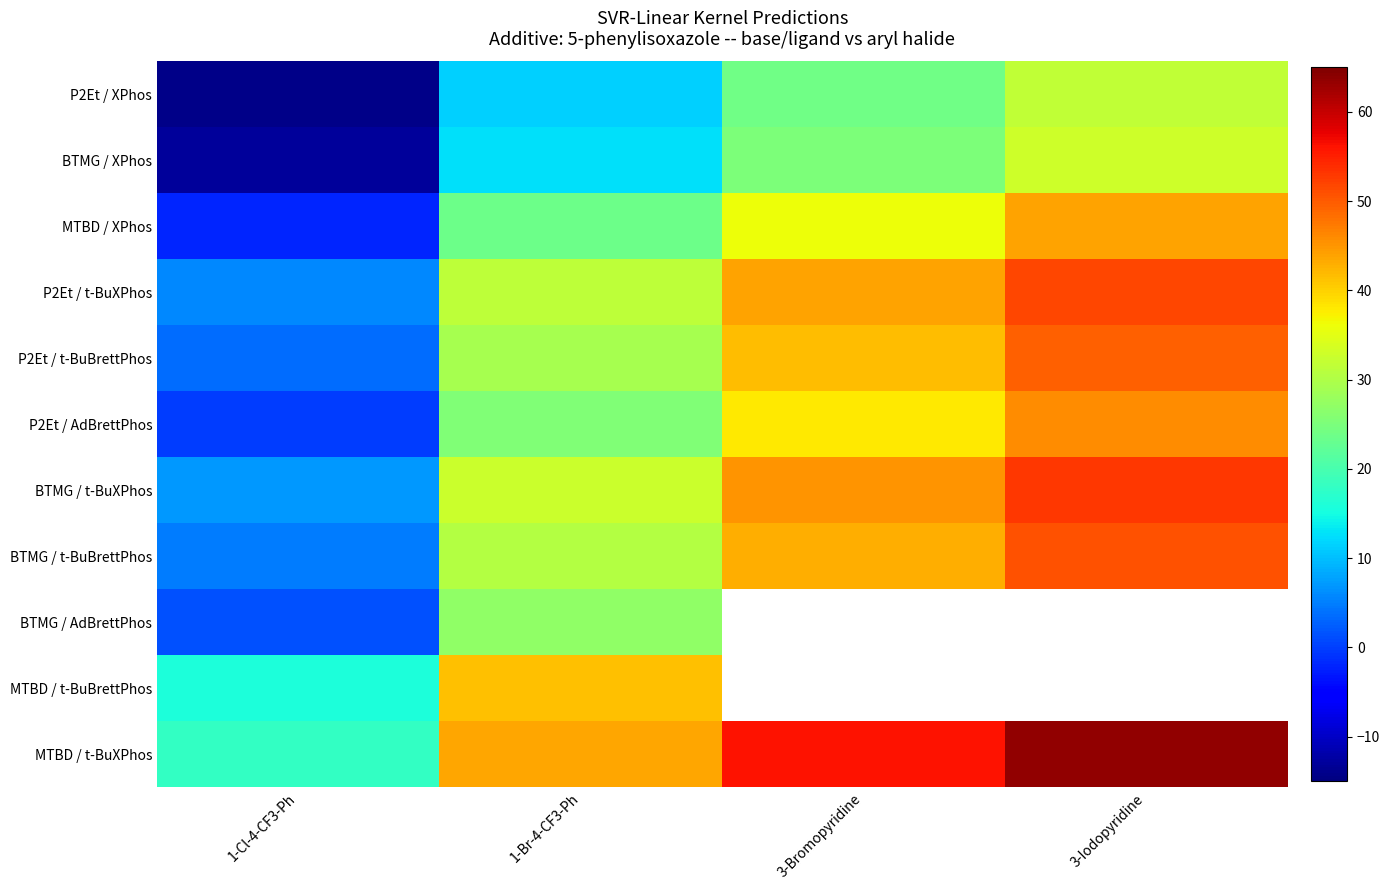

What is the approximate value of P2Et / t-BuBrettPhos at 1-Cl-4-CF3-Ph?

3.7